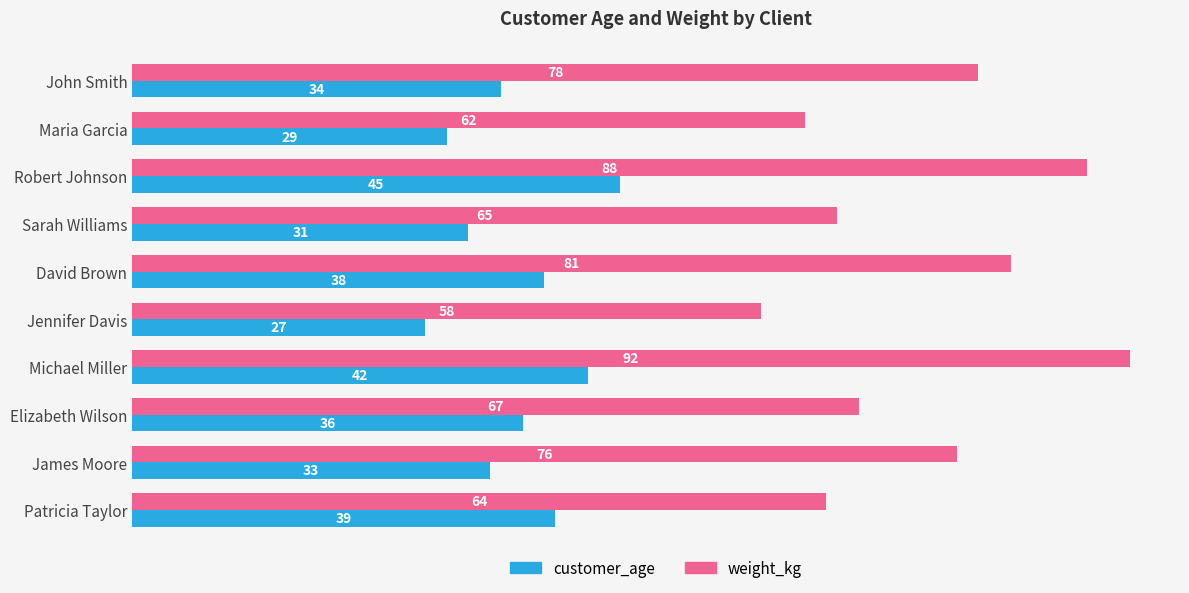

At which label is weight_kg closest to 75?

James Moore